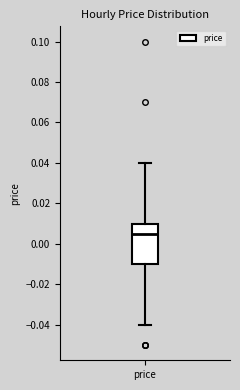

Read this box plot against the y-axis: the position of the median line, the range covered by the box, and the ends of both whiskers. The values are not printed on the chart, so give them approximately, as read against the axis.

median 0.006, box -0.010 to 0.010, whiskers -0.040 to 0.040